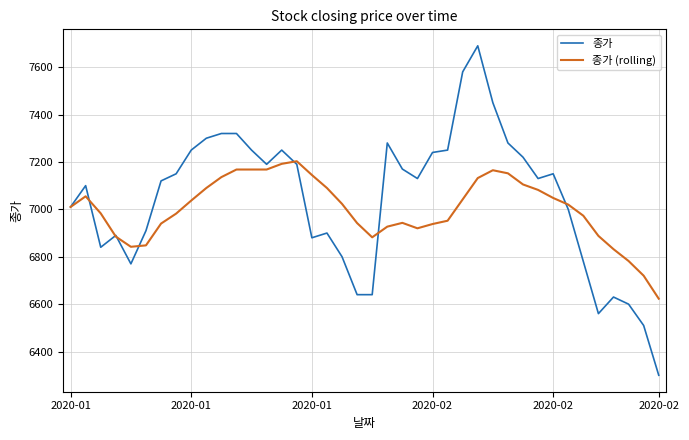

What is the minimum value shown in the chart?

6300